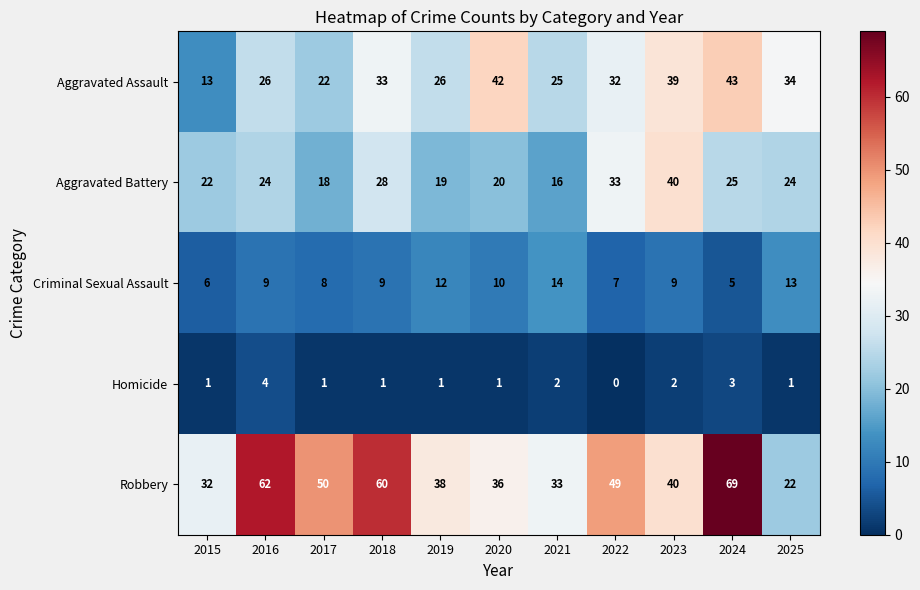

At 2017, list the series in order from smallest to largest.

Homicide, Criminal Sexual Assault, Aggravated Battery, Aggravated Assault, Robbery